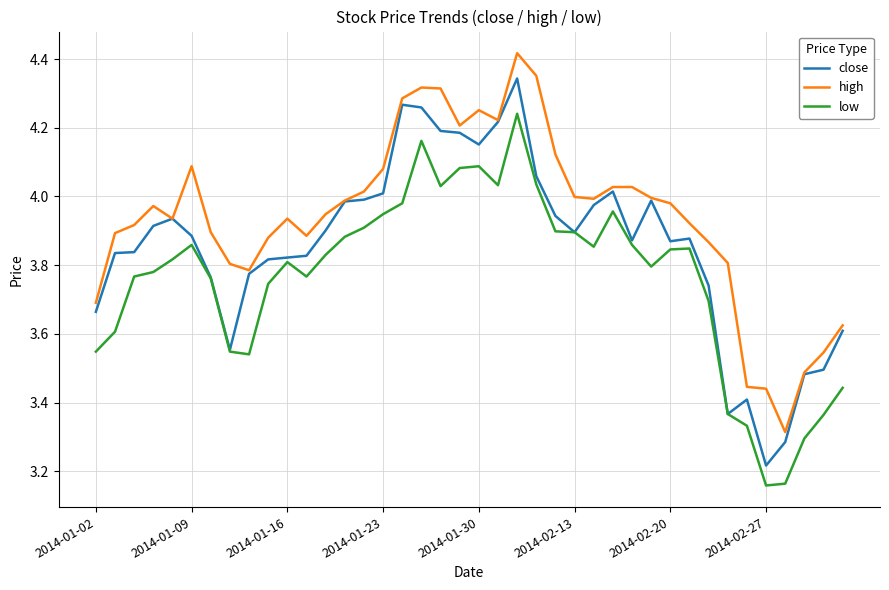

List the series in order of their peak value, highest first.

high, close, low